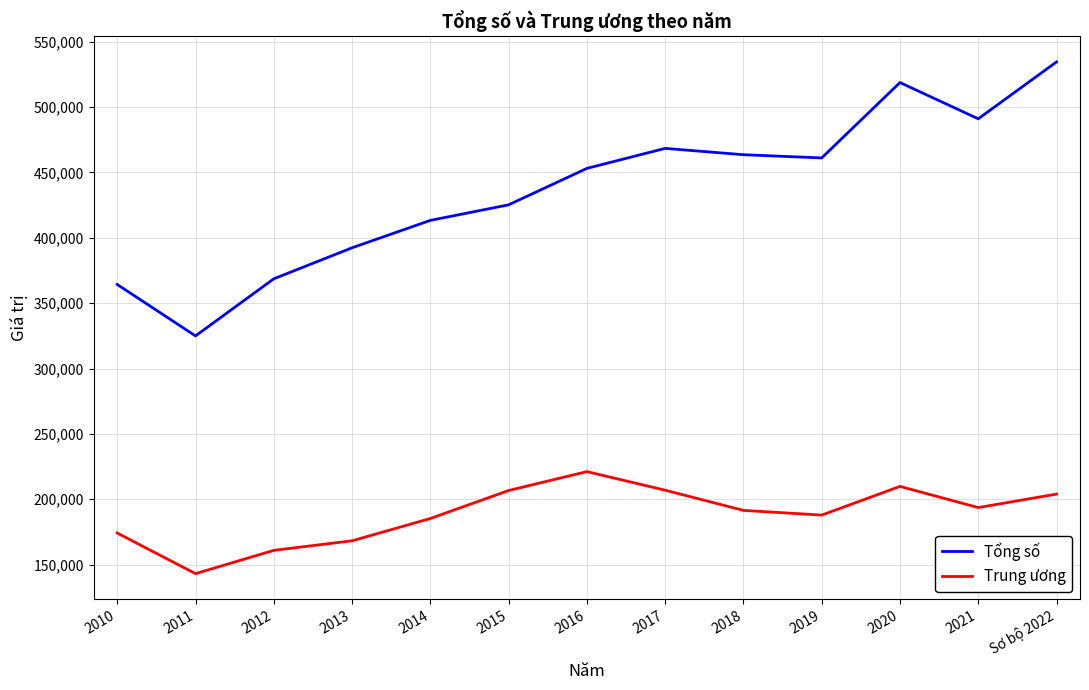

At which category does Tổng số reach its first local peak?

2017